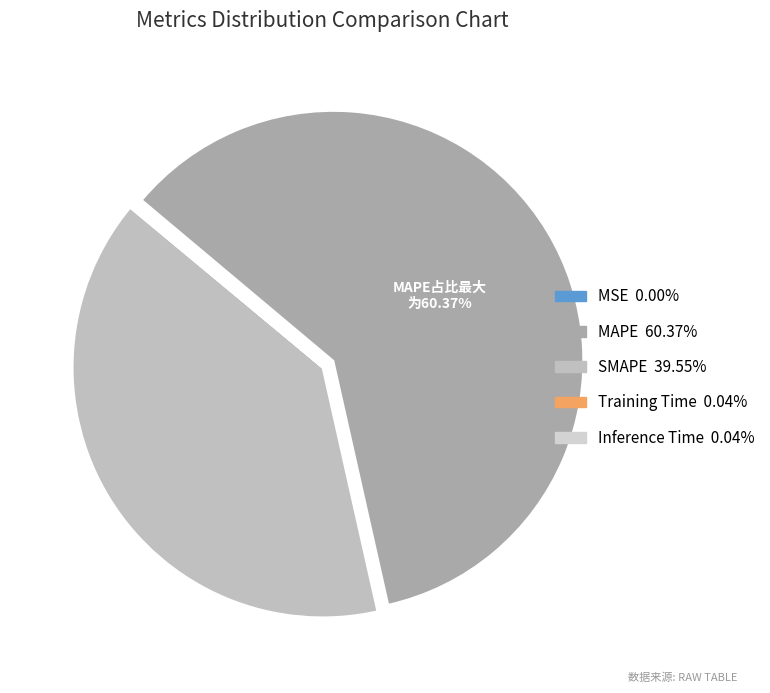

How much of the chart is everything except Training Time?

100.0%